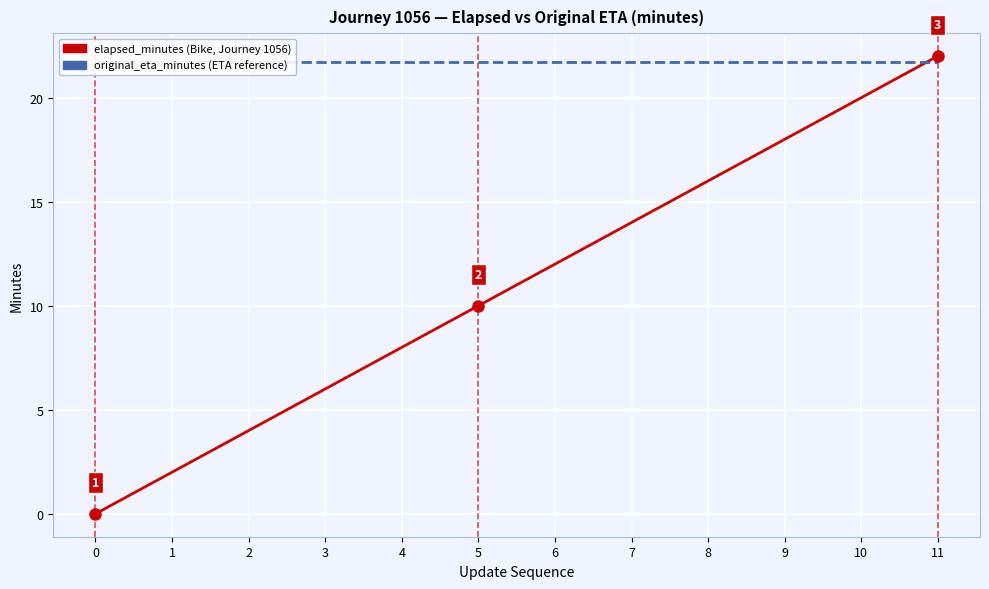

True or false: elapsed_minutes and original_eta_minutes cross at least once.

True